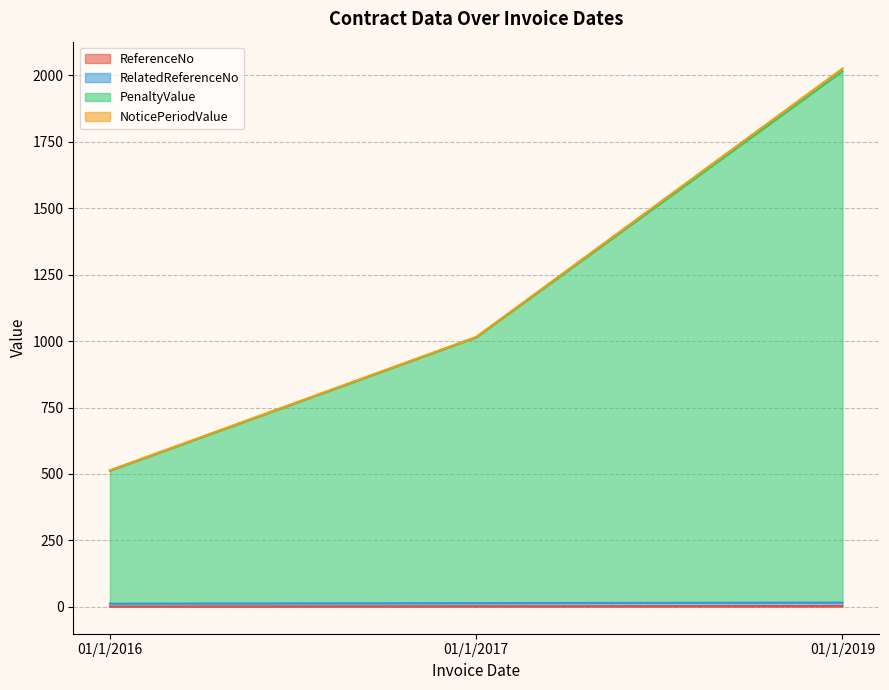

At which category is the sum across all series the highest?

01/1/2019